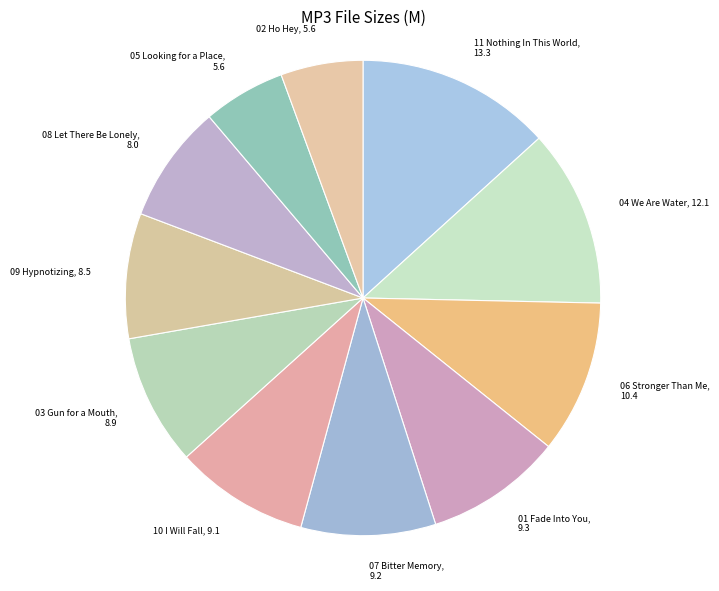

Which slice is the largest?

11 Nothing In This World